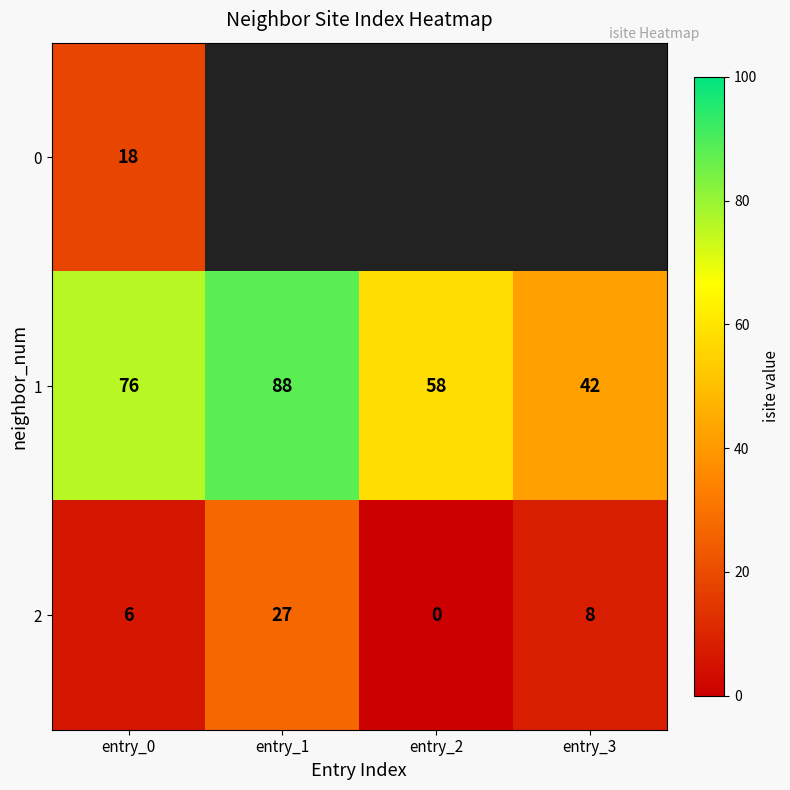

At which label is 1 closest to 65?

entry_2